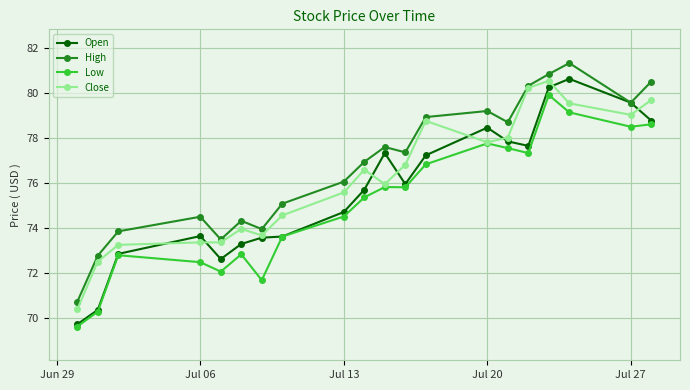

Which series has the largest total across all categories?

High